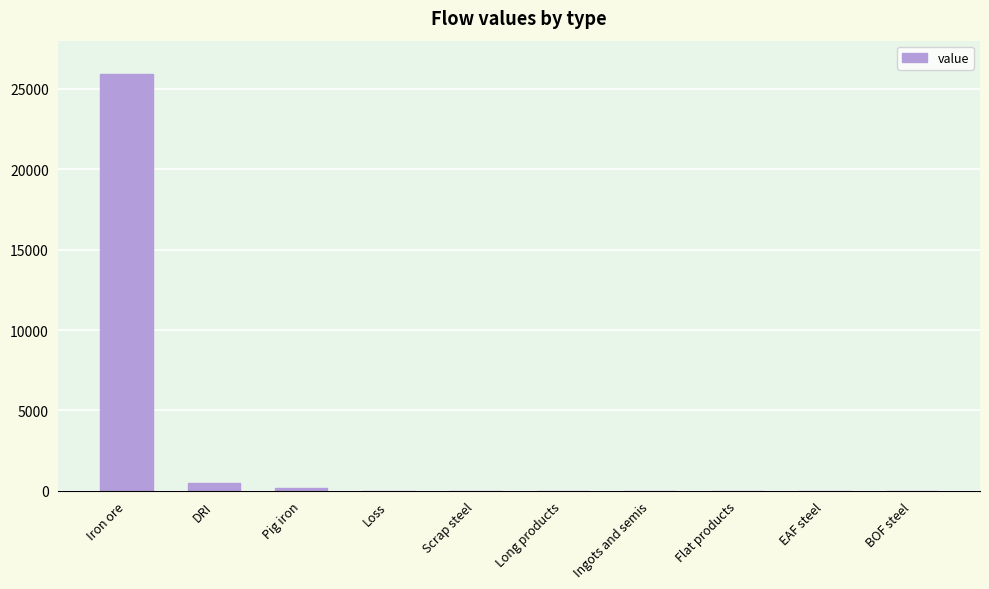

What value does the data have at DRI?

518.5